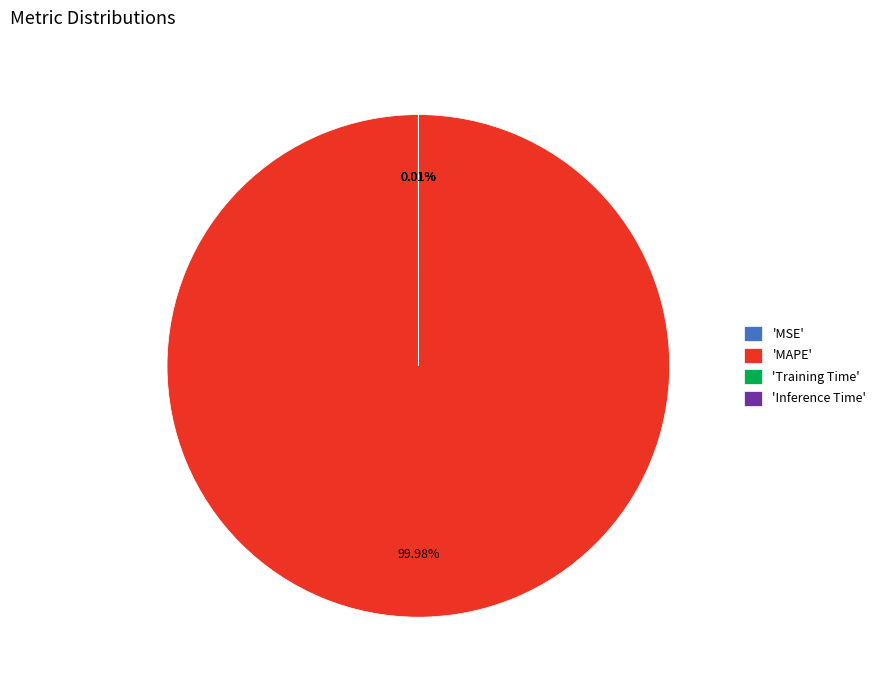

Which category accounts for the majority?

'MAPE'